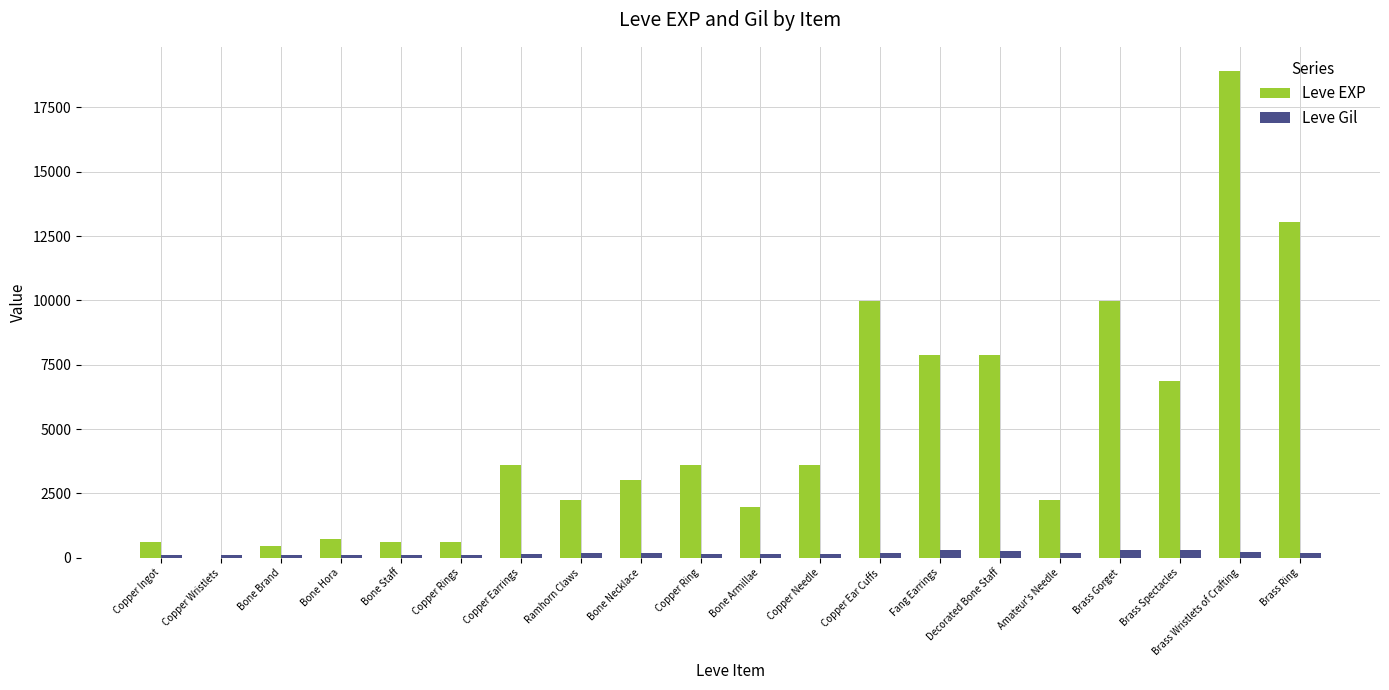

Which series has the largest total across all categories?

Leve EXP